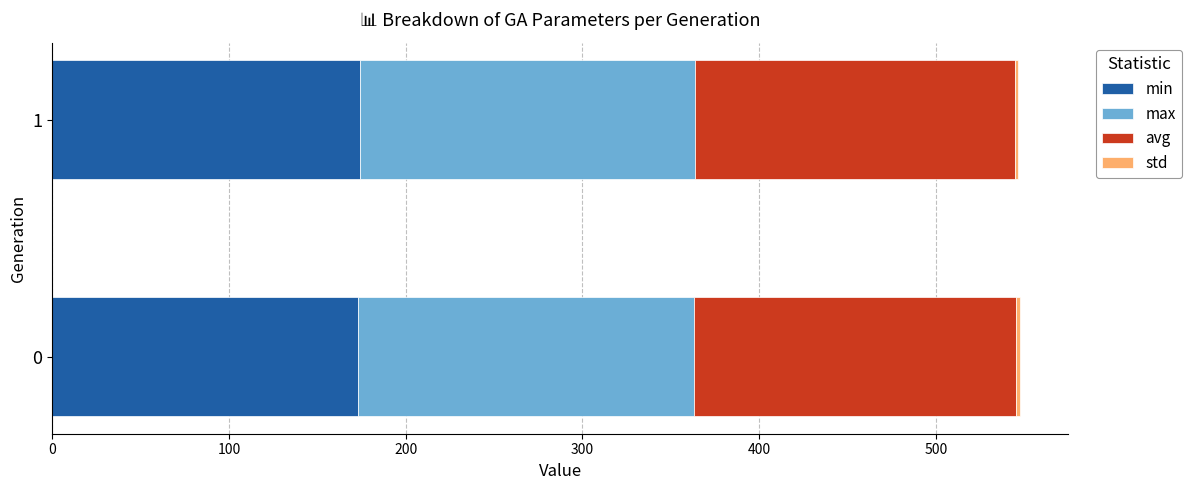

What is the highest value of the min series?

174.2